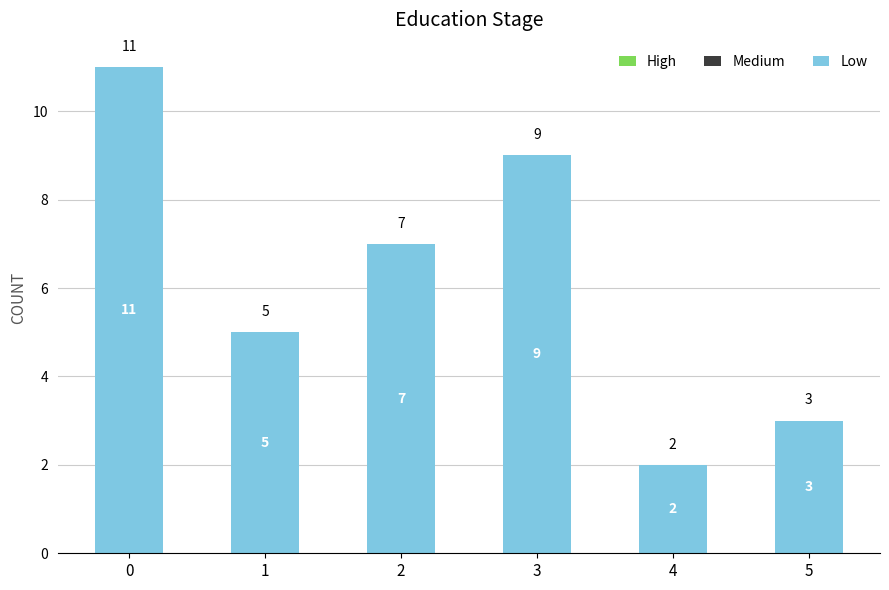

What is the change in value from 0 to 5?

-8